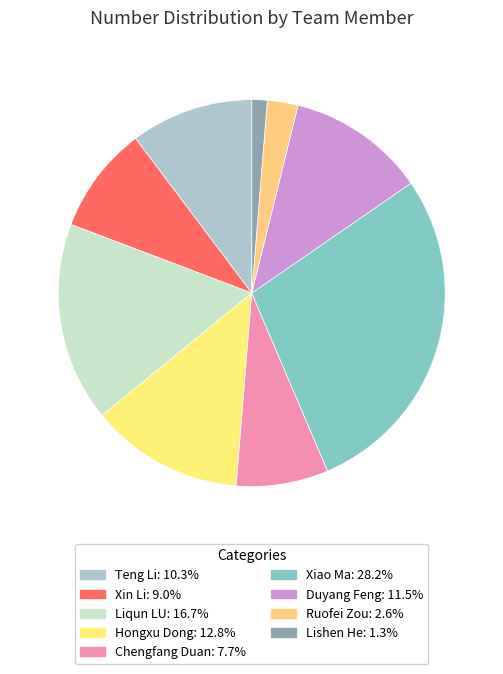

How many slices are in this pie chart?

9